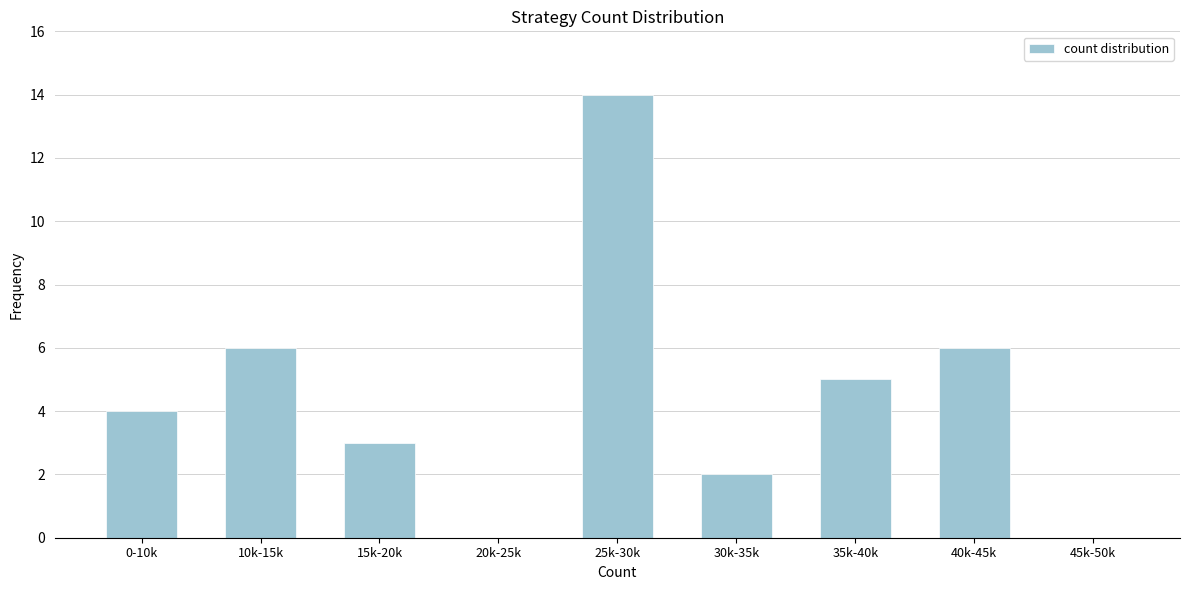

Reading left to right, list all the values displayed in this chart.

0-10k=4	10k-15k=6	15k-20k=3	20k-25k=0	25k-30k=14	30k-35k=2	35k-40k=5	40k-45k=6	45k-50k=0